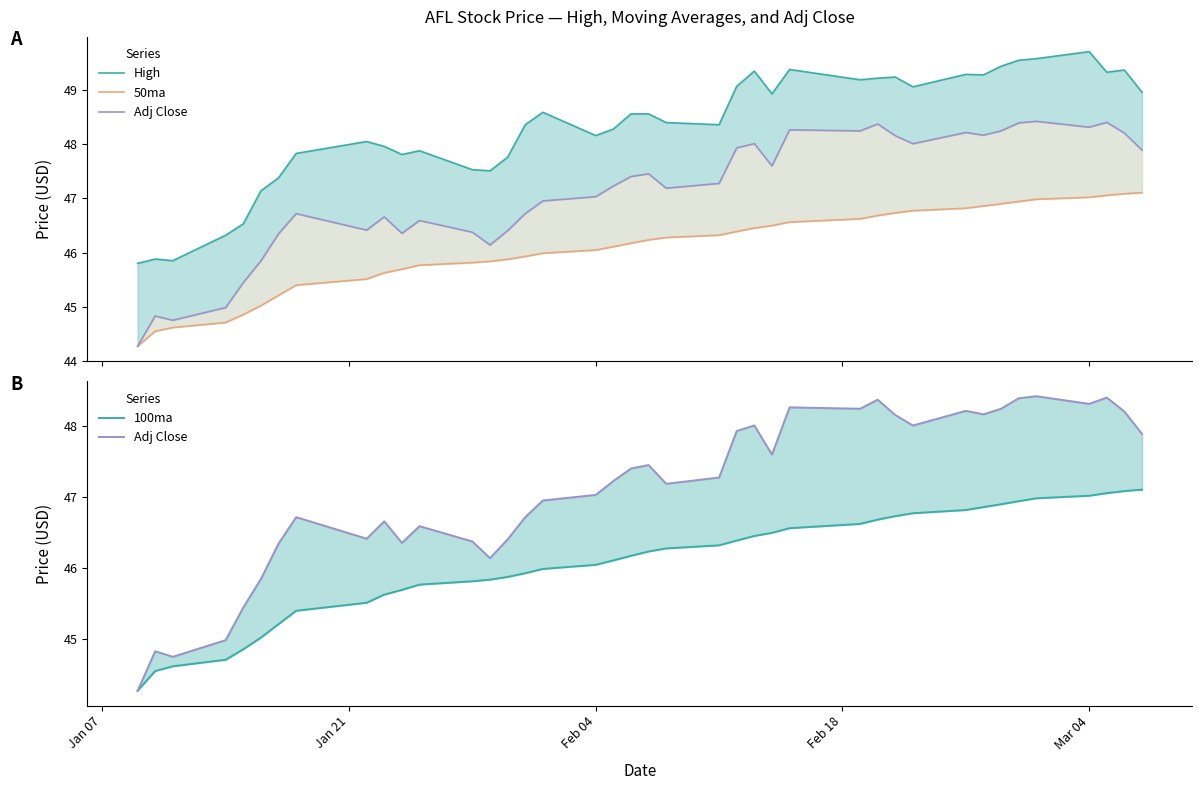

True or false: High has more than 1 points higher than both neighbors.

True